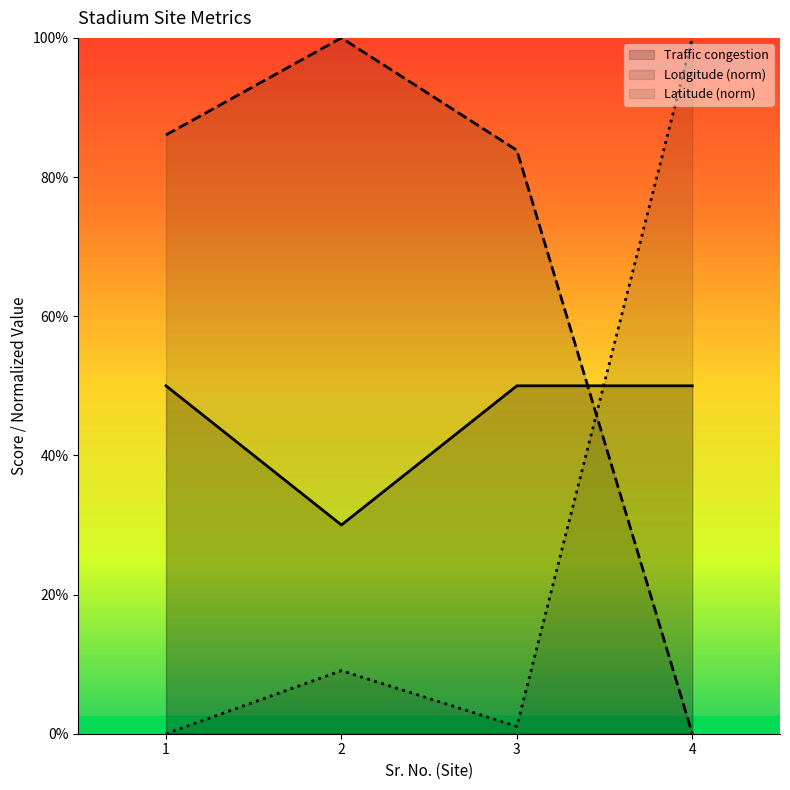

What are all the series names shown in the legend?

Traffic congestion, Longitude (norm), Latitude (norm)